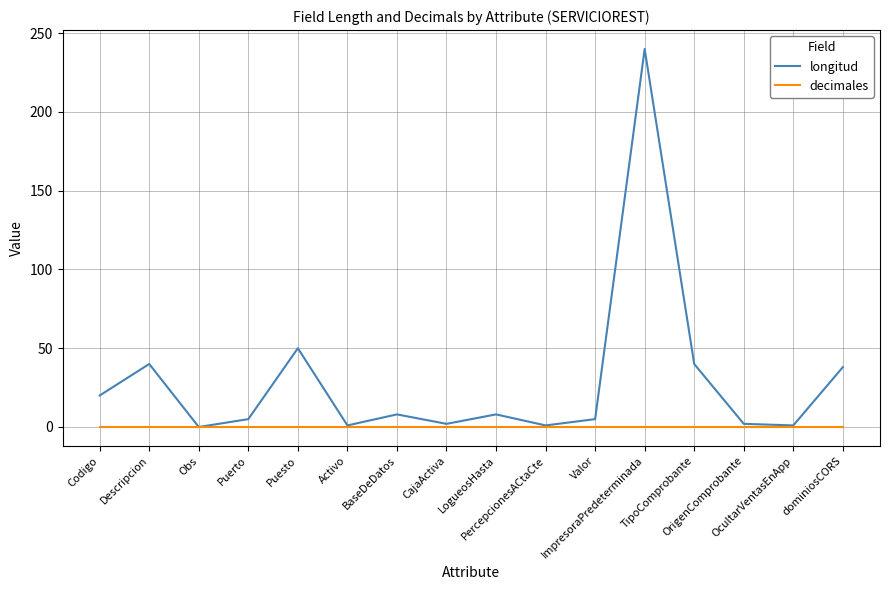

List the series in order of their overall mean, lowest first.

decimales, longitud